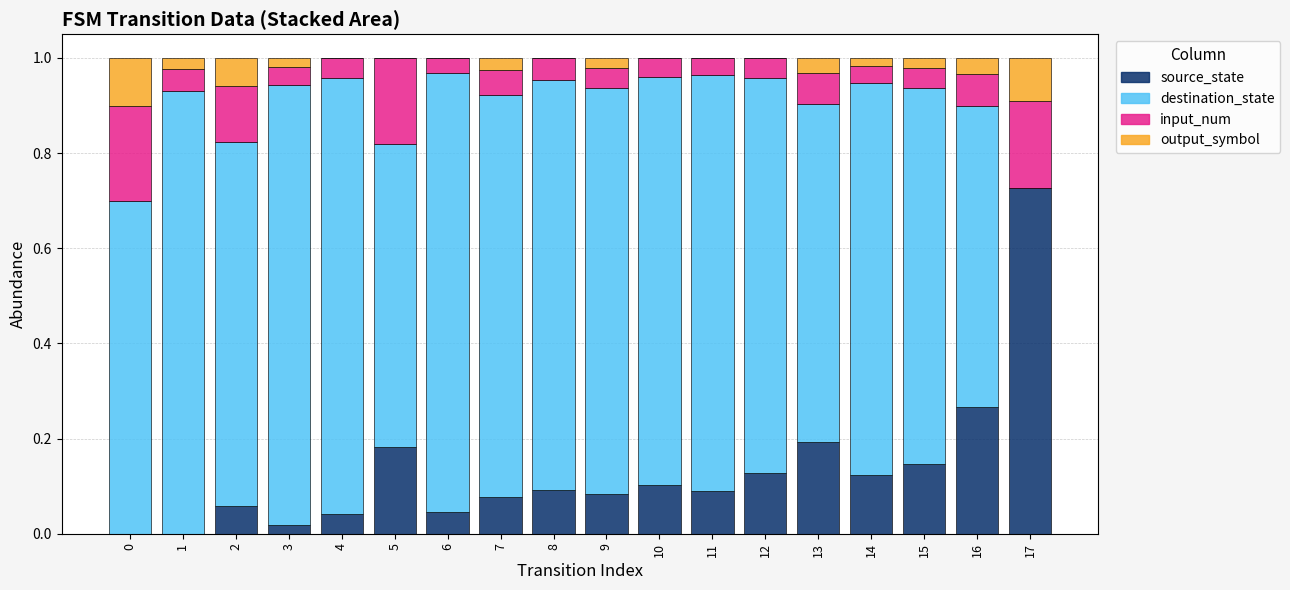

At which label does source_state reach its peak?

17